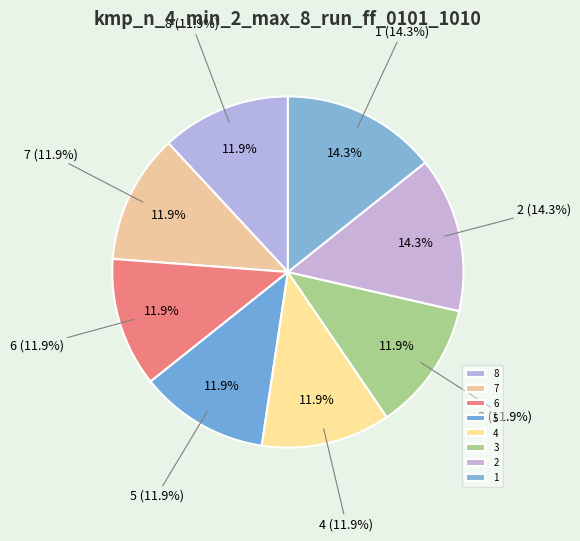

Does 7 account for over 50% of the chart?

No